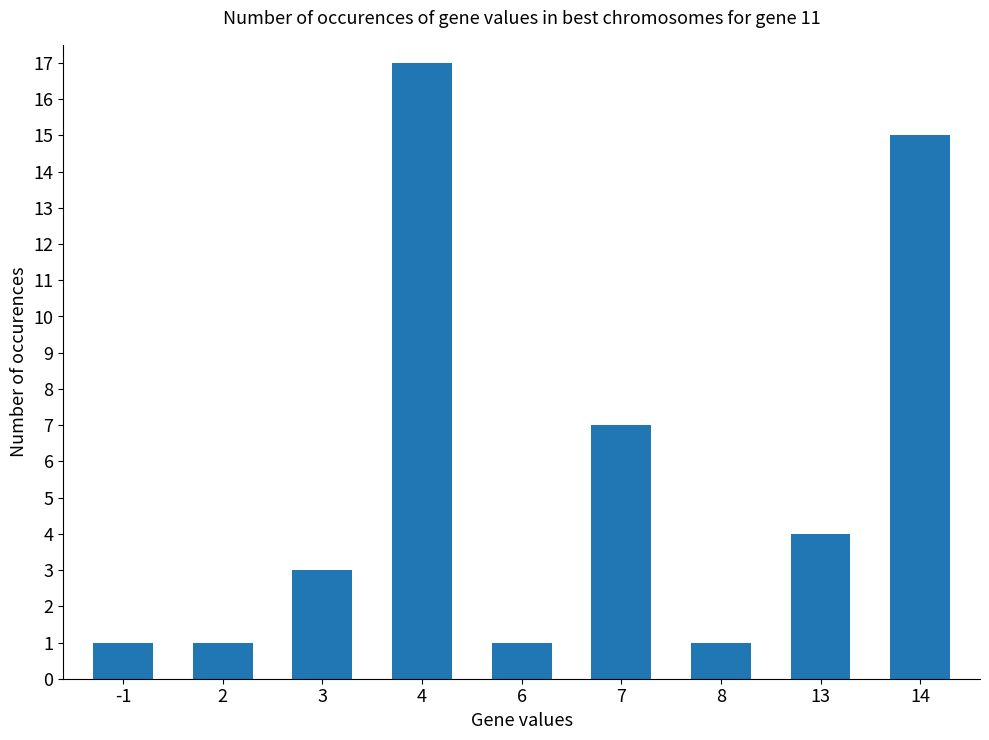

True or false: the data shows 1 at -1.

True